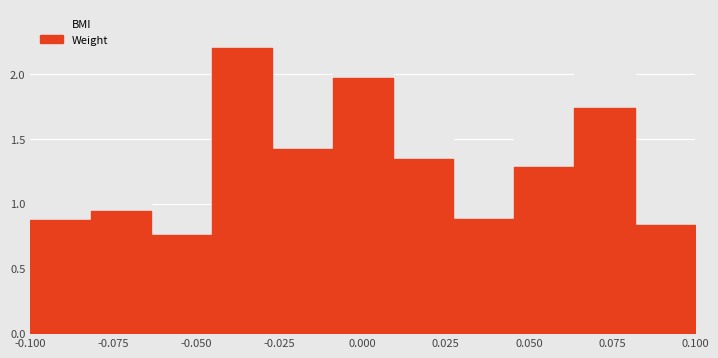

What are all the series names shown in the legend?

Weight, BMI